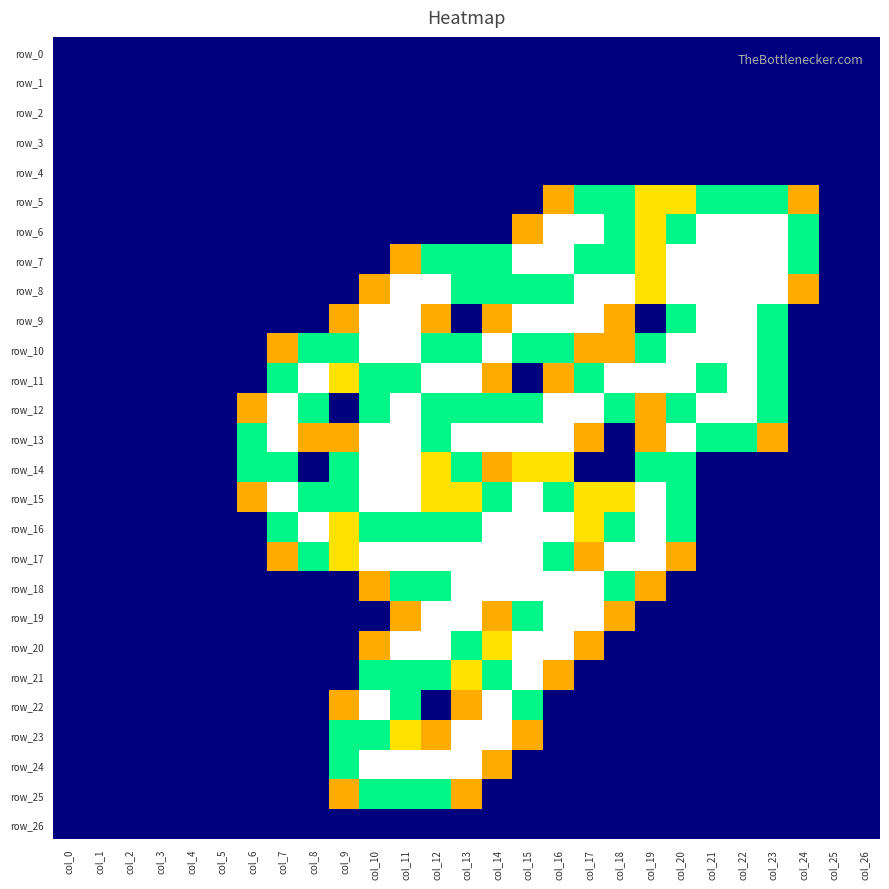

What is the difference between the maximum and second lowest values in the row_7 series?

2.0